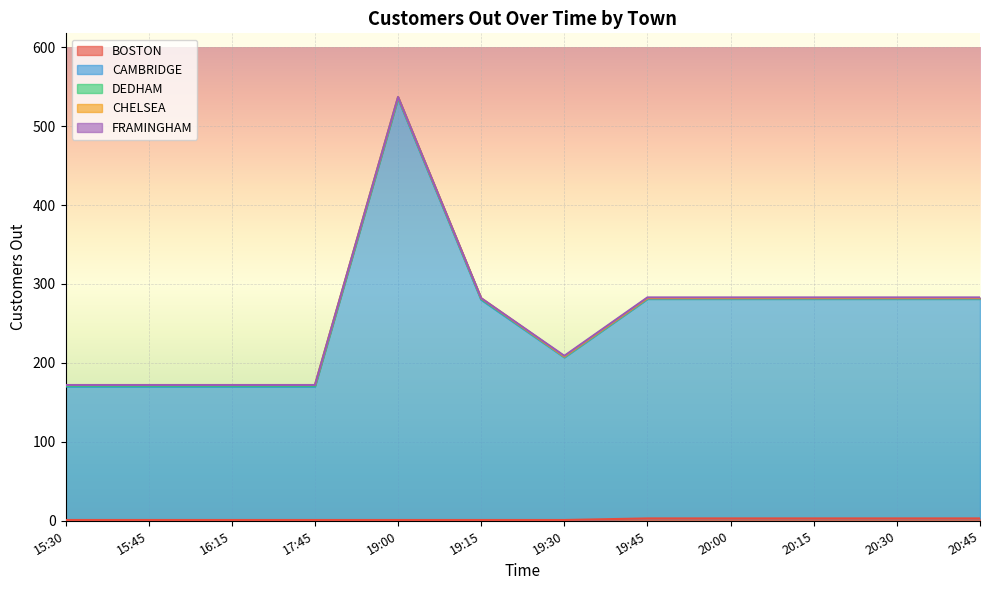

True or false: FRAMINGHAM has a value of 0 at 16:15.

False